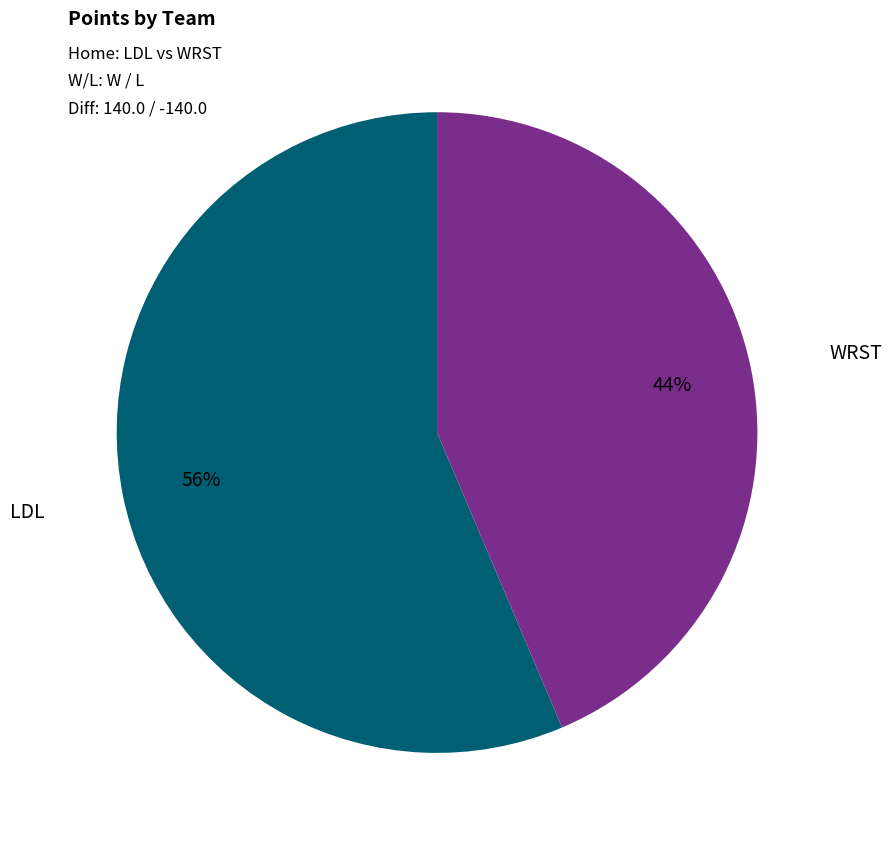

Does any single category account for the majority?

Yes